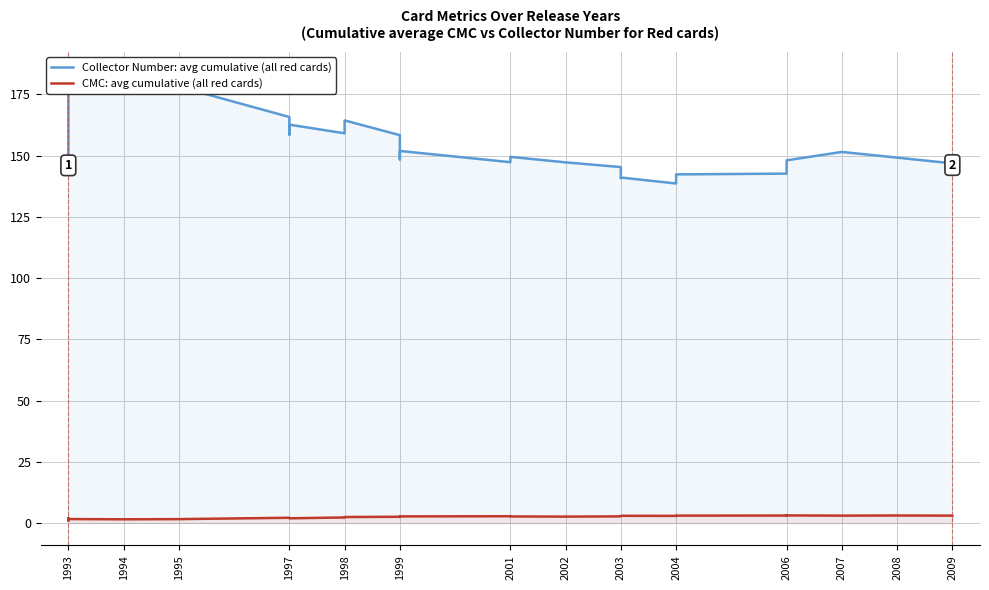

Which series has the widest spread of values?

Collector Number: avg cumulative (all red cards)